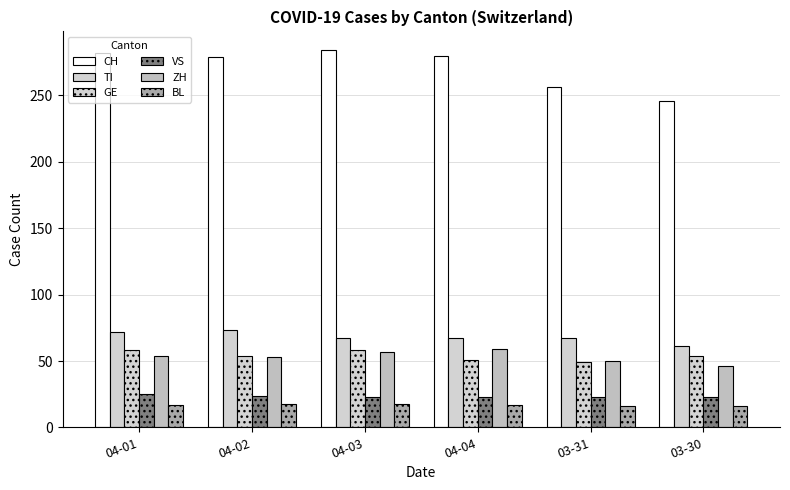

How many data points does each series have?

6